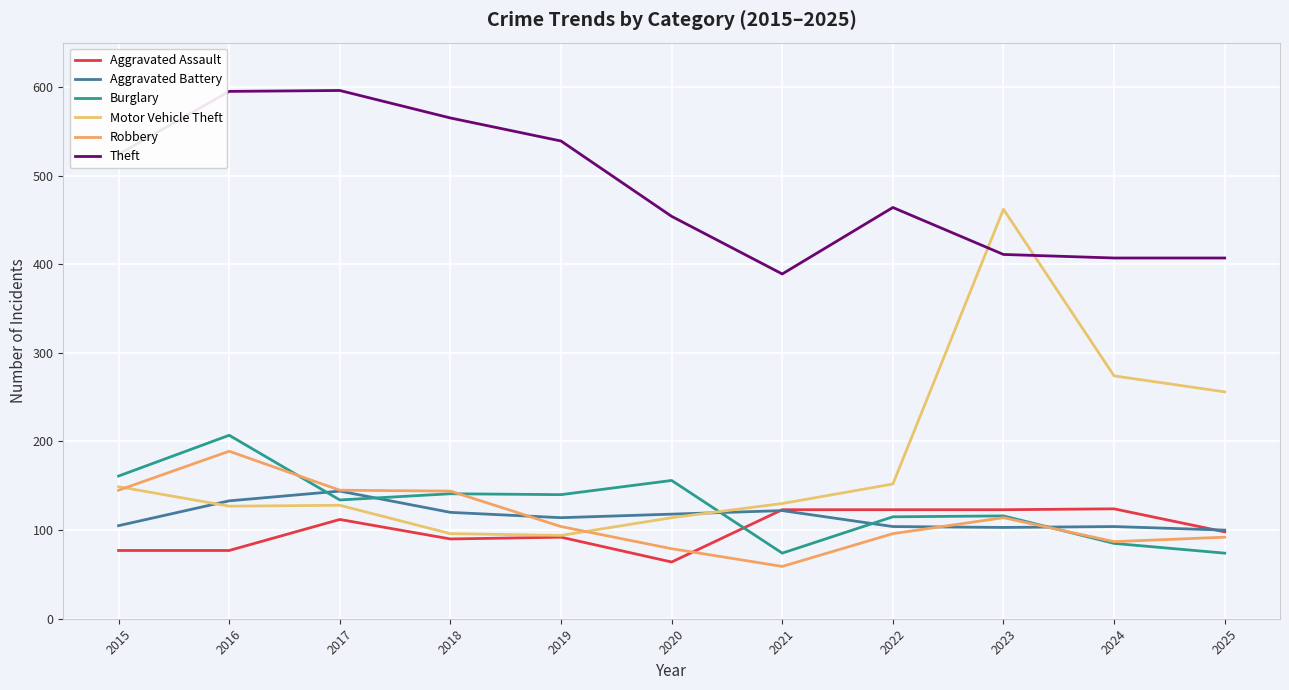

What is the value of the Aggravated Battery point at the 3rd from the left?

144